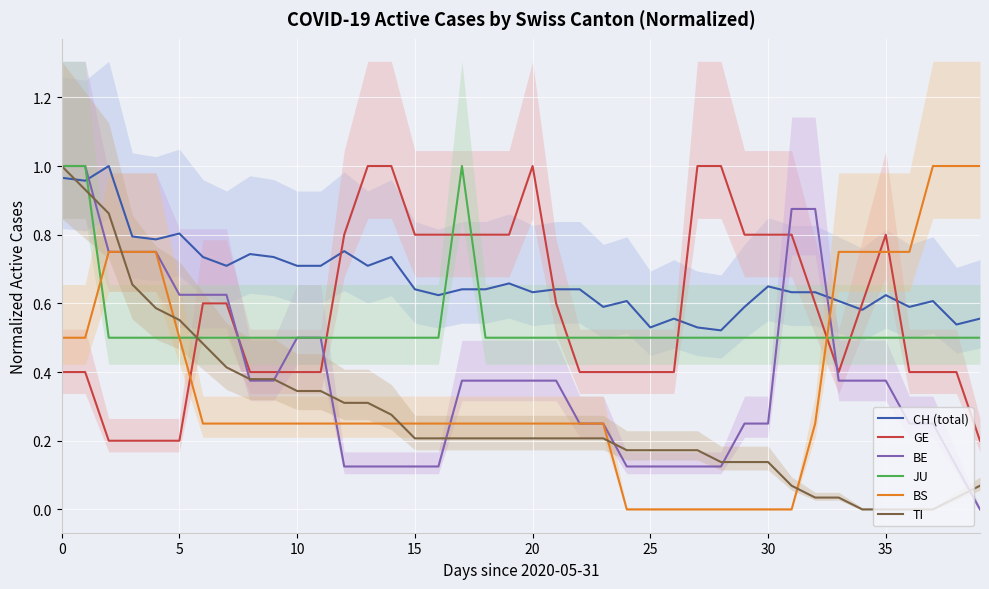

The value of BS at 34 is 1.1. True or false?

False